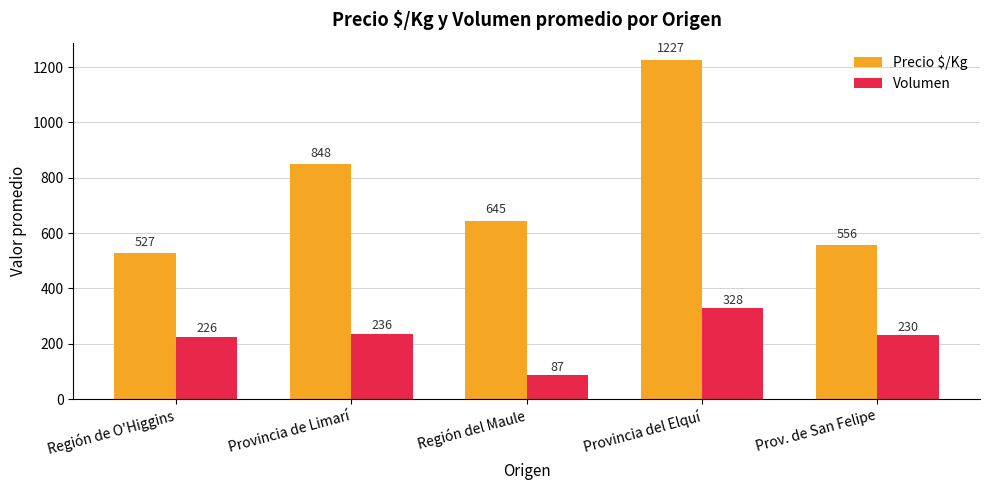

What is the difference between the second highest and minimum values in the Volumen series?

149